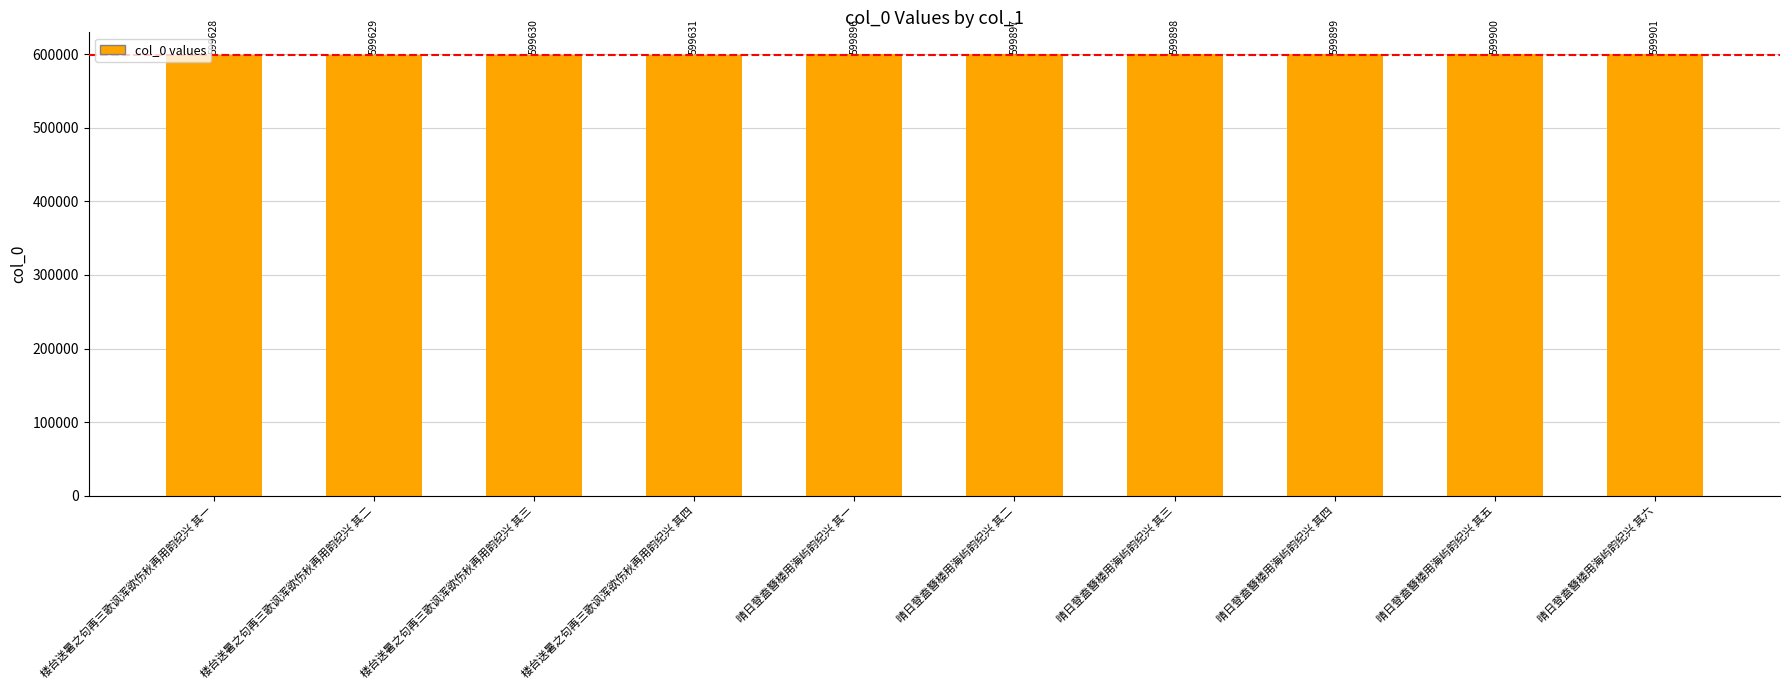

Approximately how many times larger is the value at 楼台送暑之句再三歌讽浑欲伤秋再用韵纪兴 其一 compared to 楼台送暑之句再三歌讽浑欲伤秋再用韵纪兴 其四?

1.0